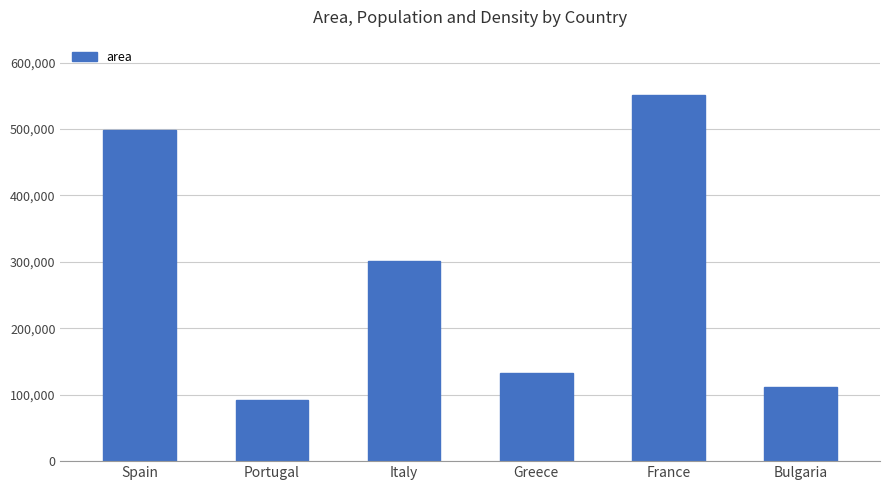

What is the change in value from Spain to Portugal?

-406943